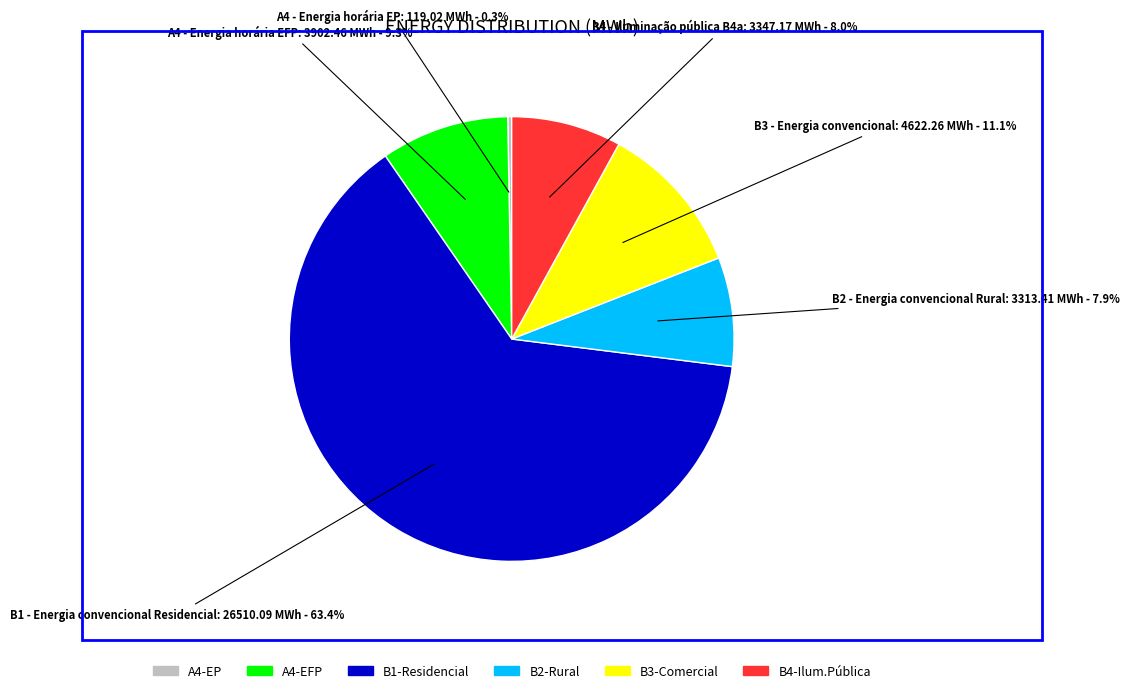

Which category has the biggest portion of the pie?

B1 - Energia convencional Residencial